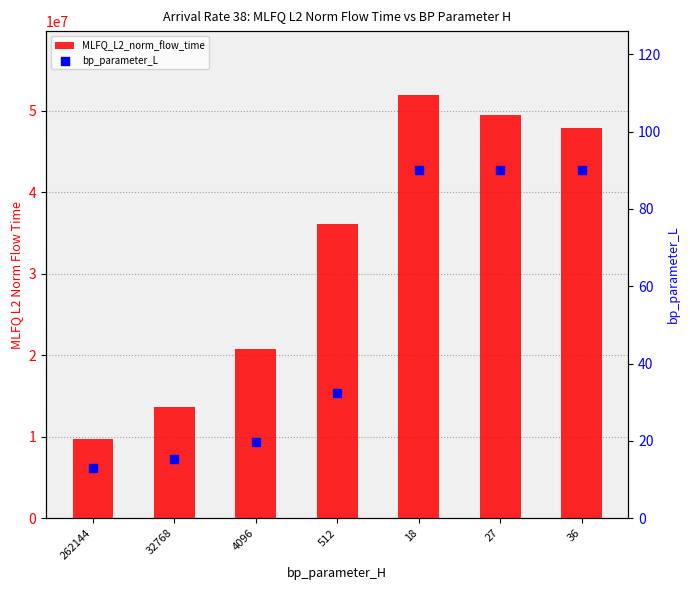

At which category is the sum across all series the highest?

18